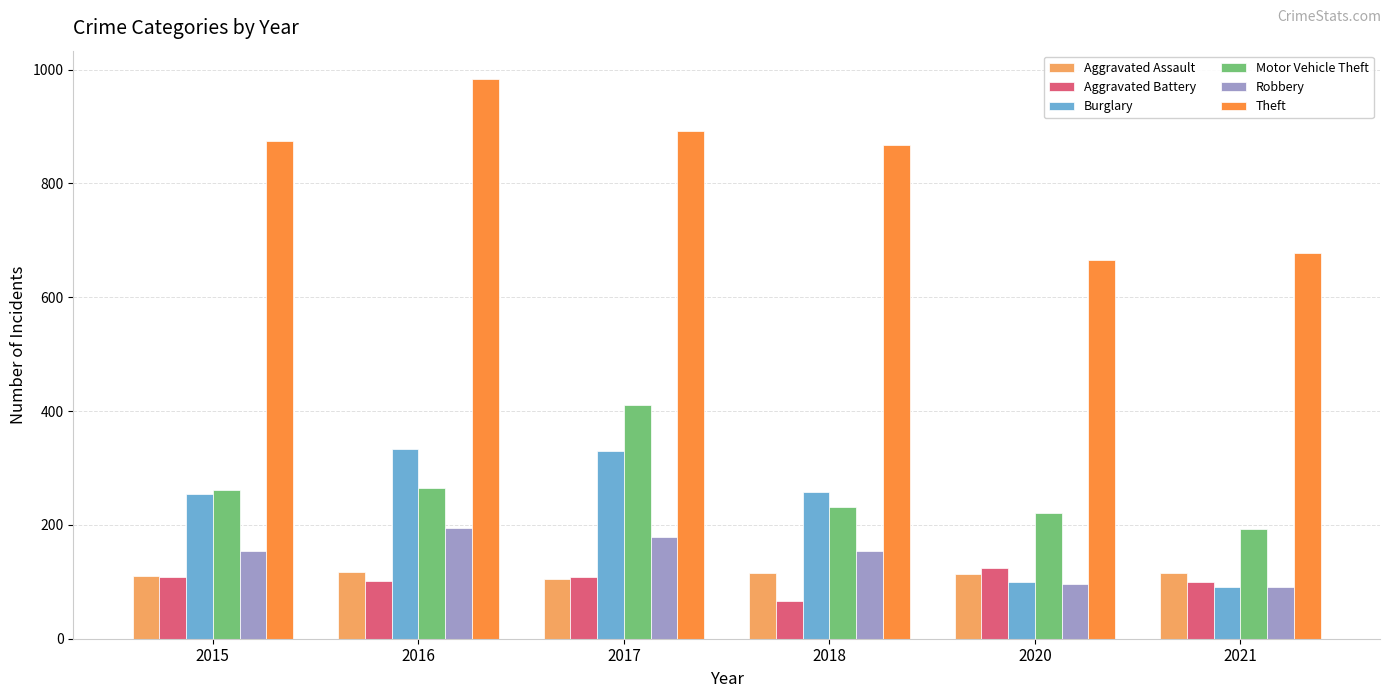

How many data points does each series have?

6